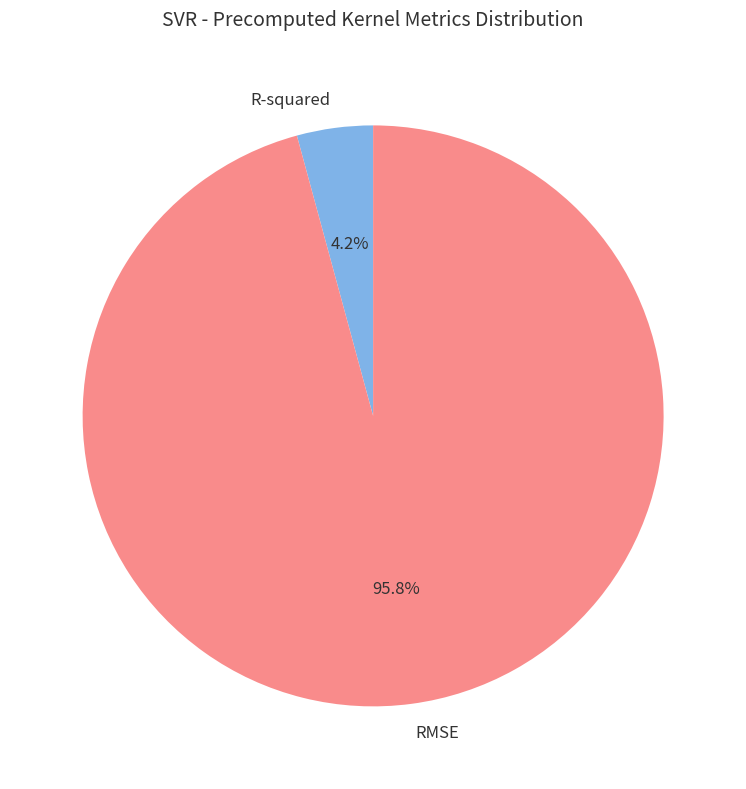

Count the number of slices in the pie.

2